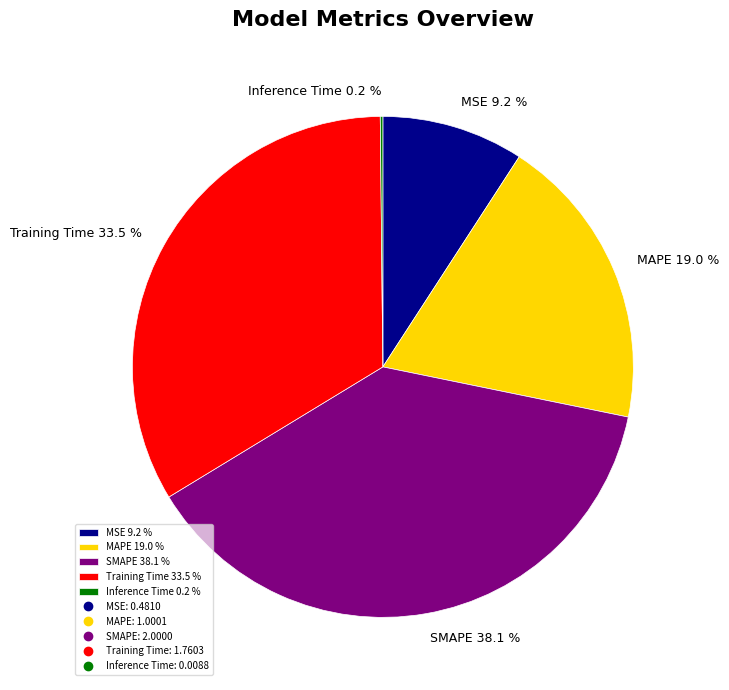

What is the ratio of the value at MSE 9.2 % to the value at MAPE 19.0 %?

0.5